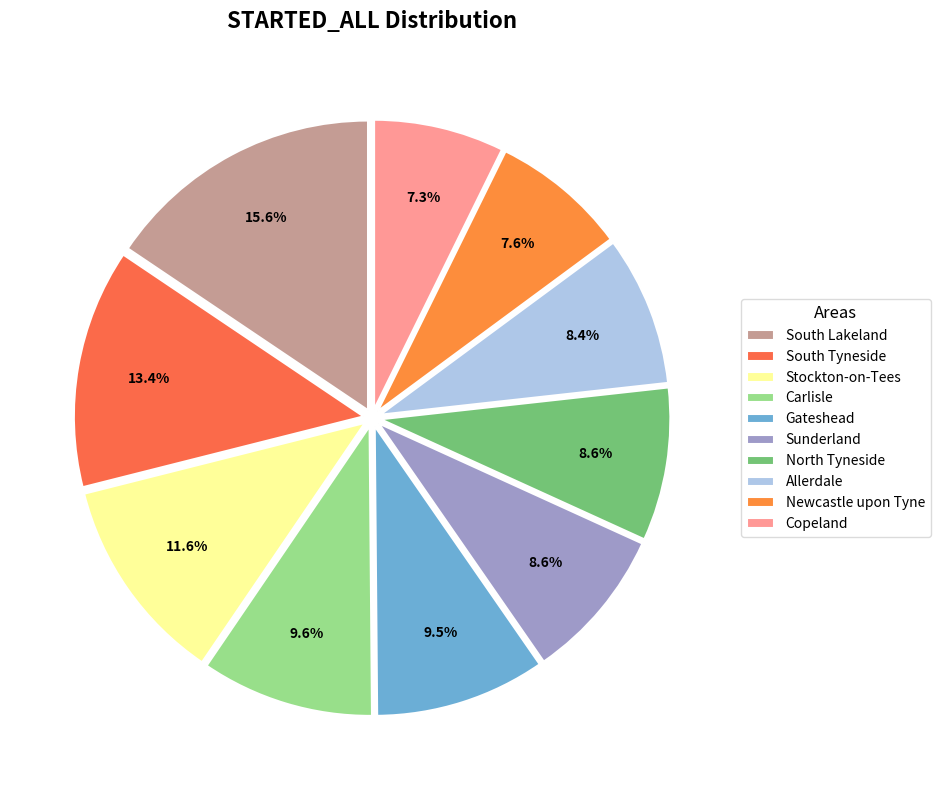

The Gateshead slice represents 17% of the pie. True or false?

False